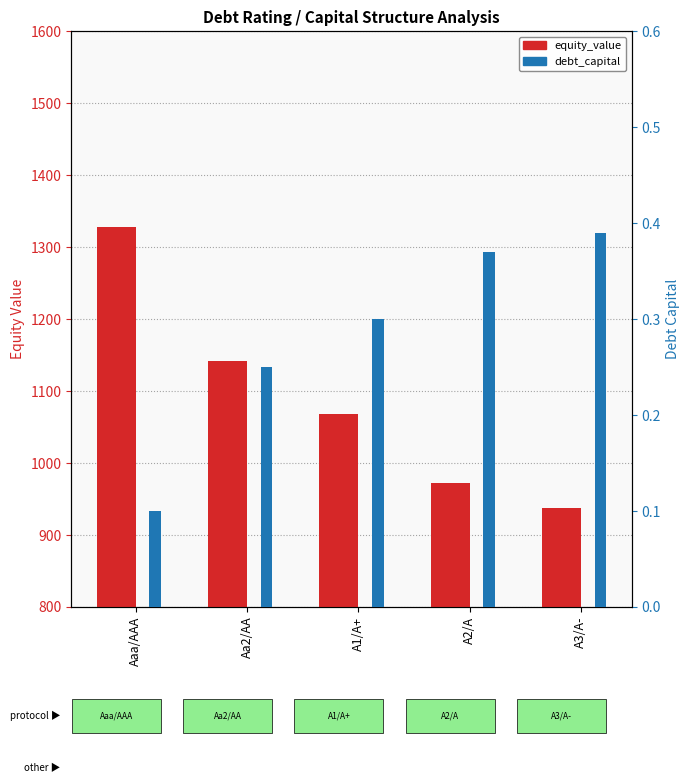

Reading right to left, transcribe all the data shown in this chart.

equity_value: 937.8	972.2	1068.4	1142.2	1327.4
debt_capital: 0.4	0.4	0.3	0.2	0.1